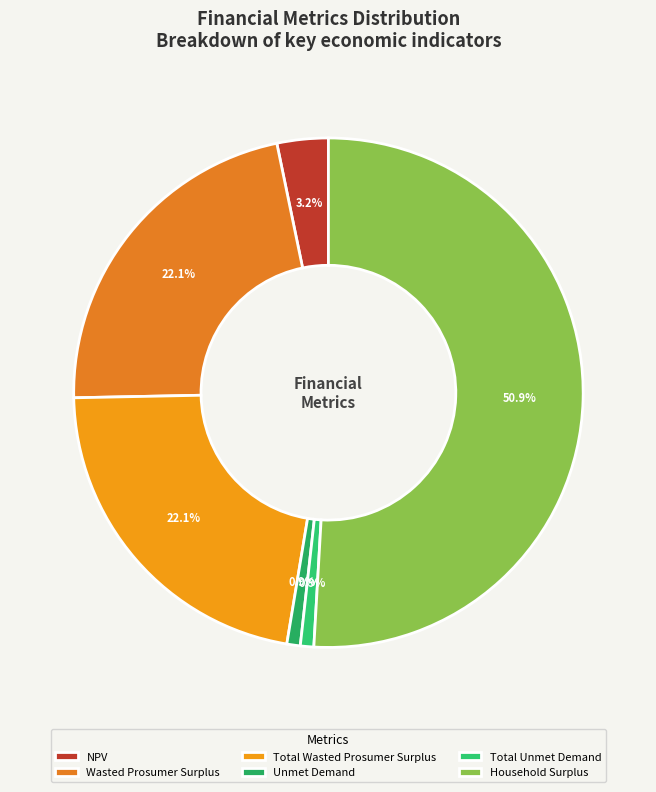

Which category accounts for the majority?

Household Surplus